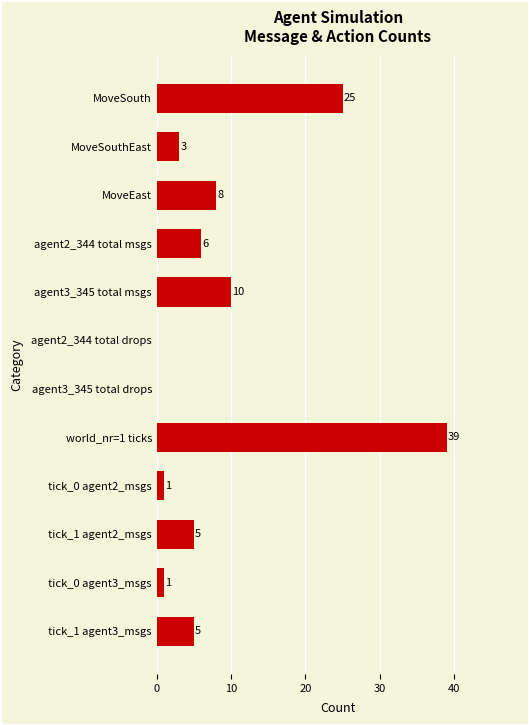

What is the sum of all values?

103